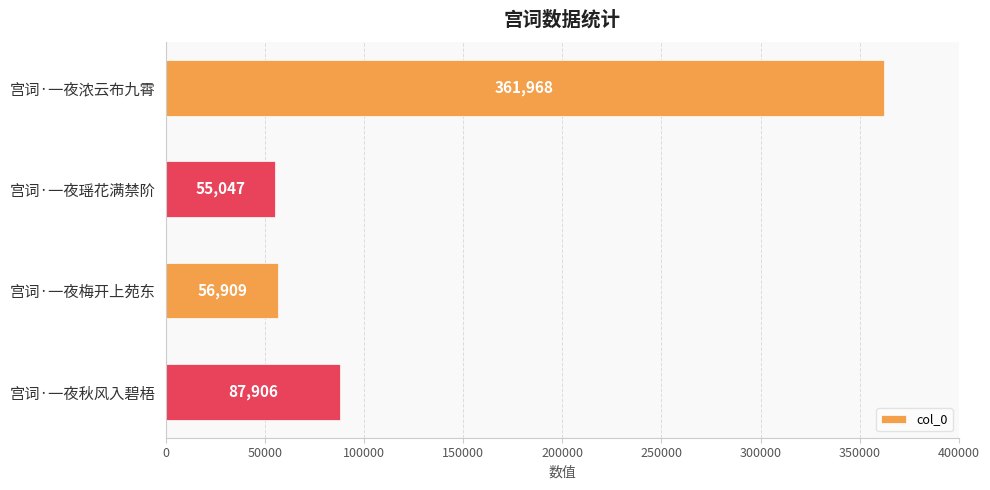

Reading top to bottom, extract all data points from this chart.

361968	55047	56909	87906